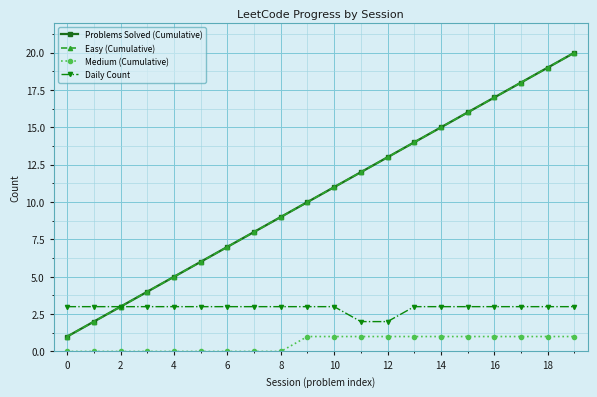

How many series are shown in this chart?

4